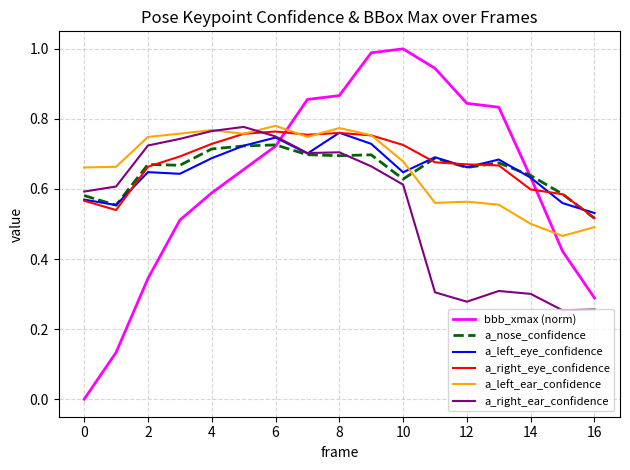

Which series has the largest range (max minus min)?

bbb_xmax (norm)